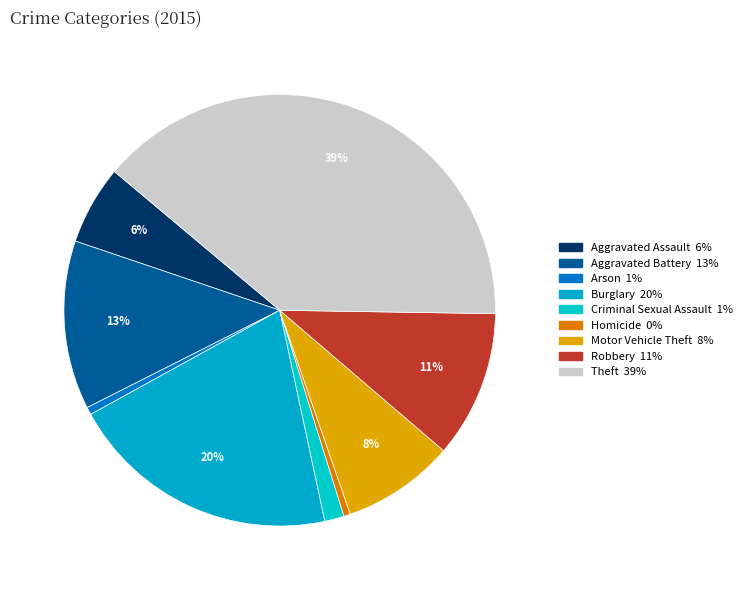

Rank the categories by value from highest to lowest.

Theft, Burglary, Aggravated Battery, Robbery, Motor Vehicle Theft, Aggravated Assault, Criminal Sexual Assault, Arson, Homicide